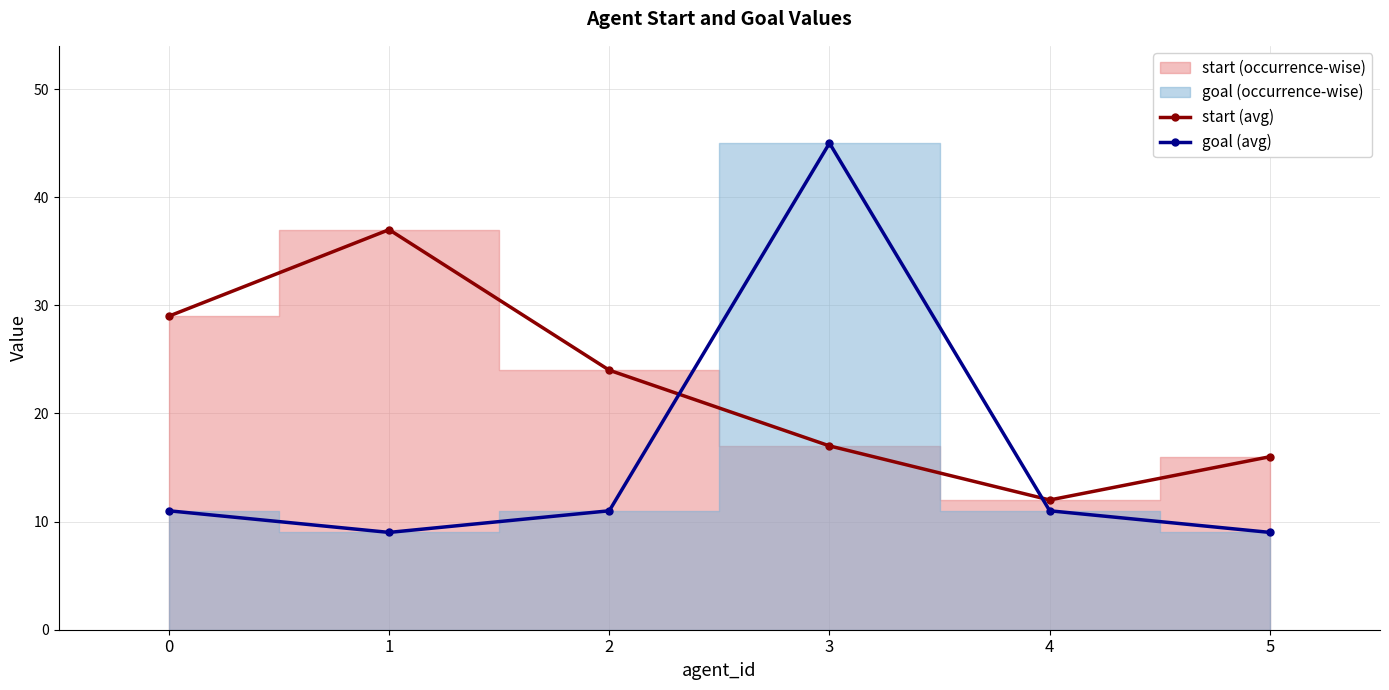

Reading left to right, extract all data points from this chart.

start (avg): 29	37	24	17	12	16
goal (avg): 11	9	11	45	11	9